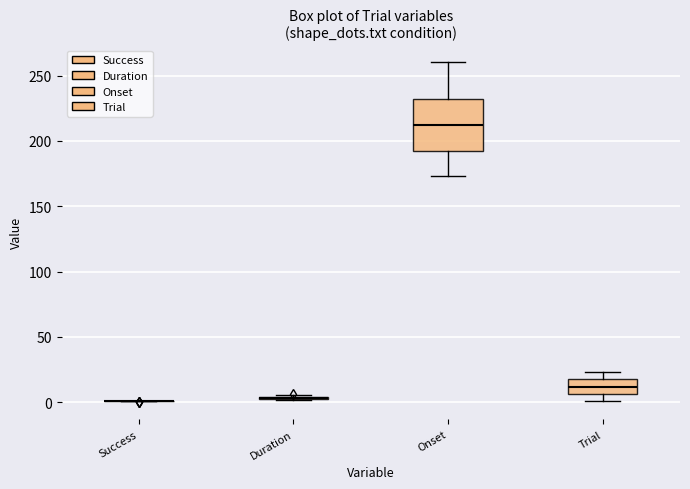

Comparing the boxes themselves (not the whiskers), which one is the tallest?

Onset